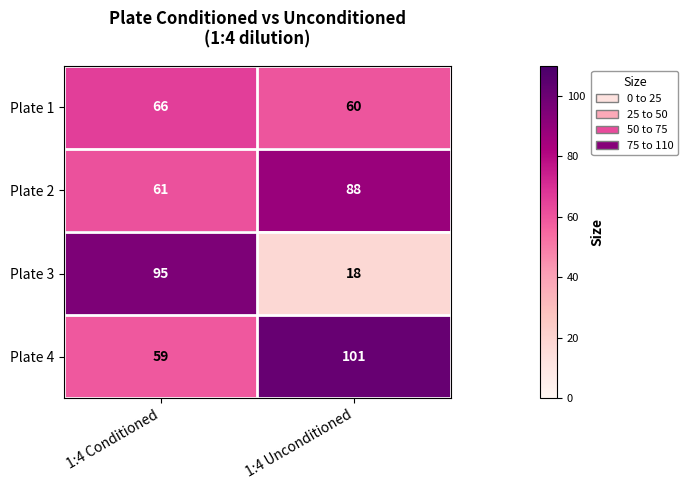

How many series are shown in this chart?

4